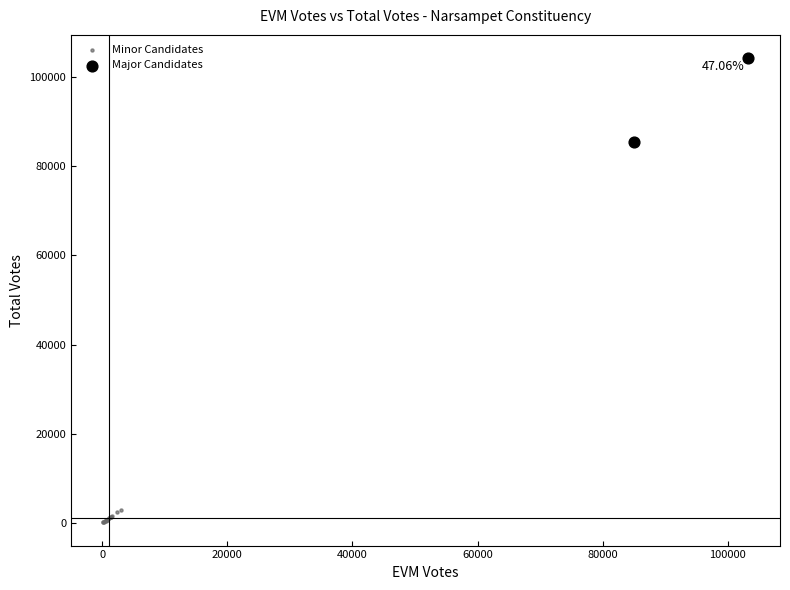

What are all the series names shown in the legend?

Minor Candidates, Major Candidates